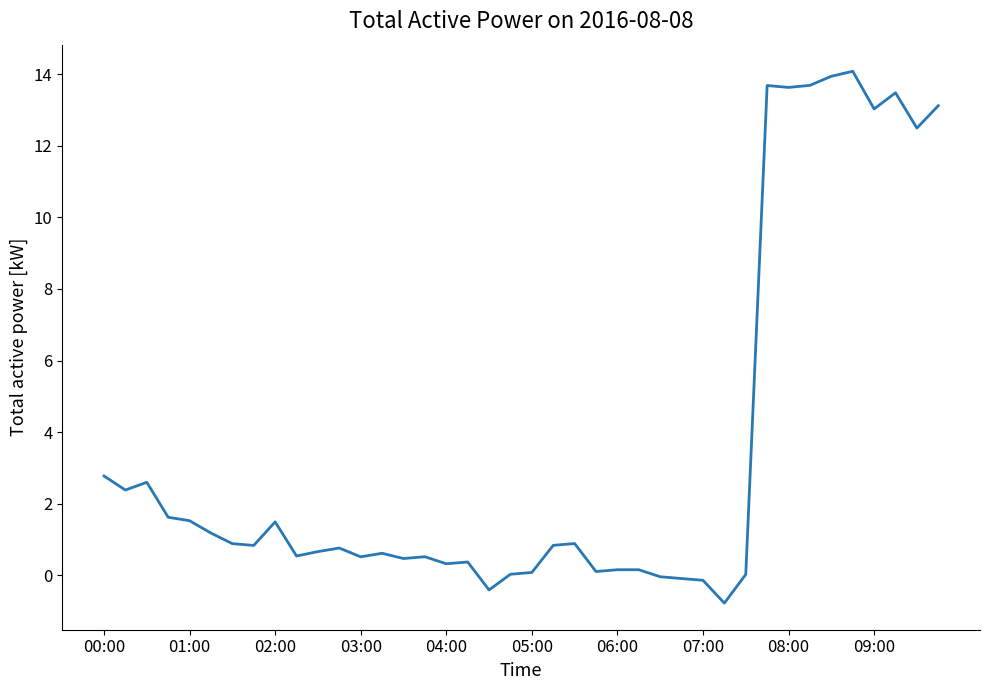

How many lines are shown in the chart?

1